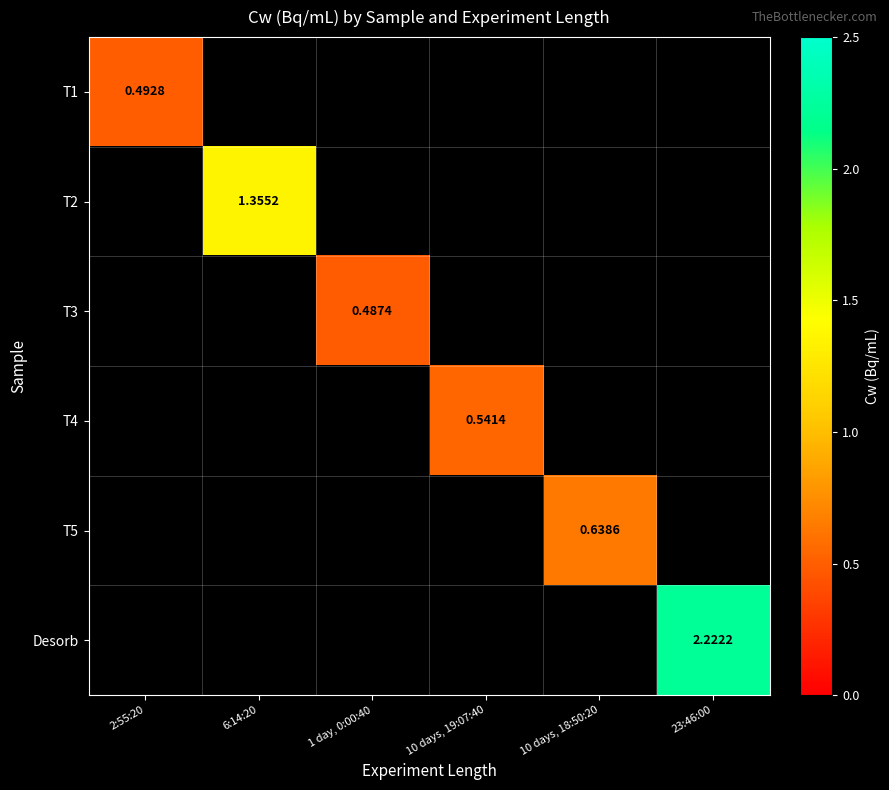

Which category has the highest value across all series?

23:46:00